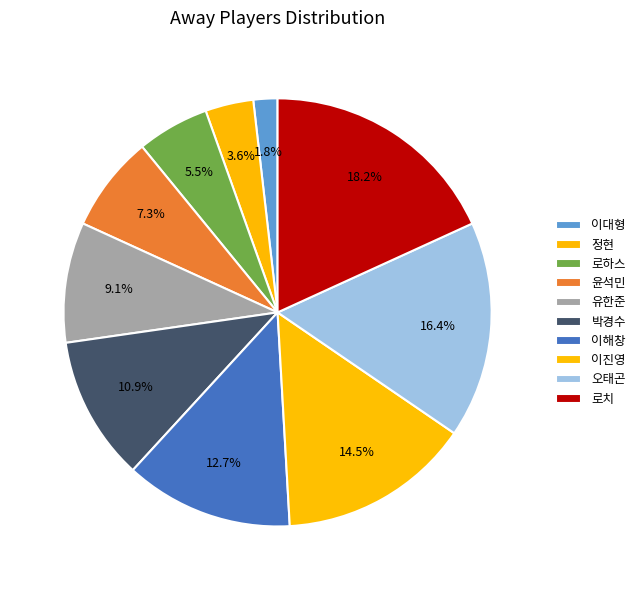

To the nearest percent, what portion does 이대형 represent?

2%